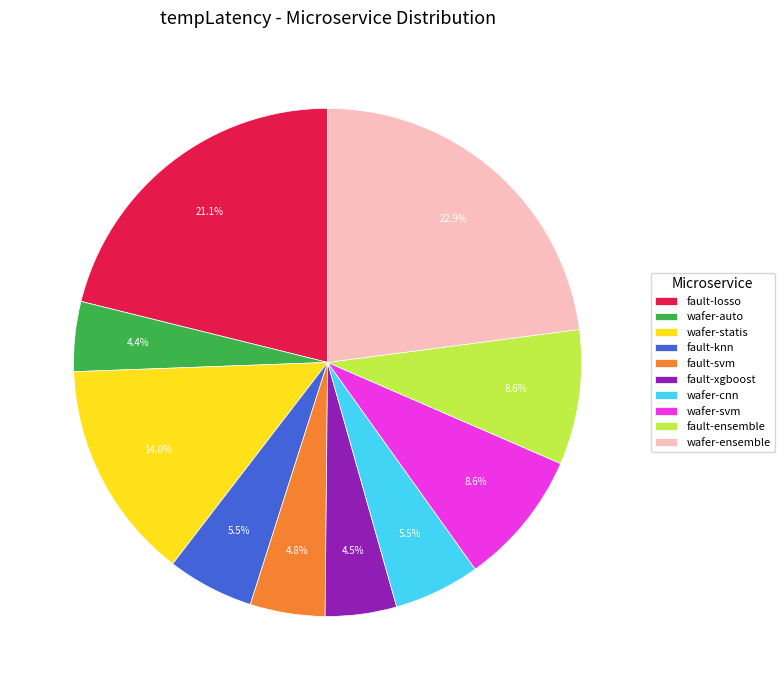

Approximately how many times larger is the value at fault-knn compared to fault-losso?

0.3